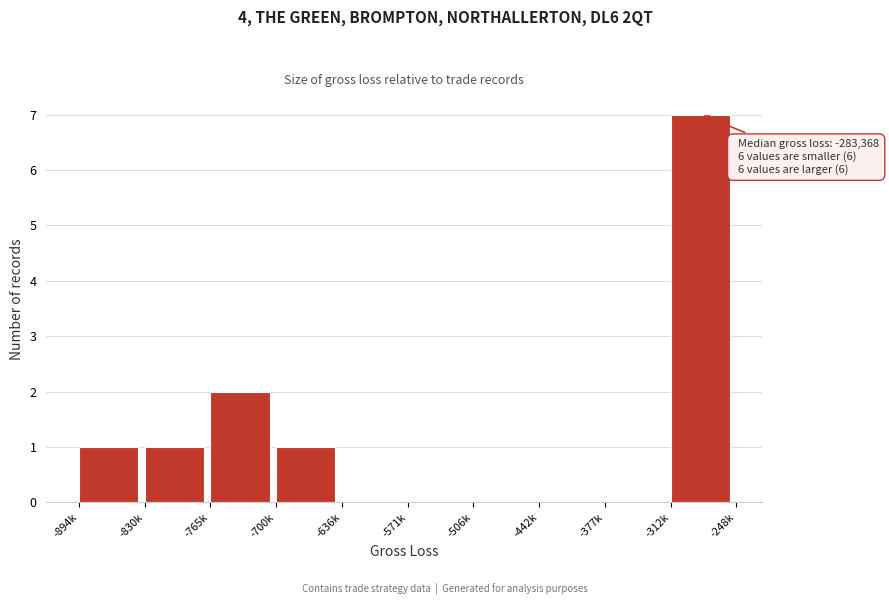

Reading left to right, extract all data points from this chart.

-894k=1	-830k=1	-765k=2	-700k=1	-636k=0	-571k=0	-506k=0	-442k=0	-377k=0	-312k=7